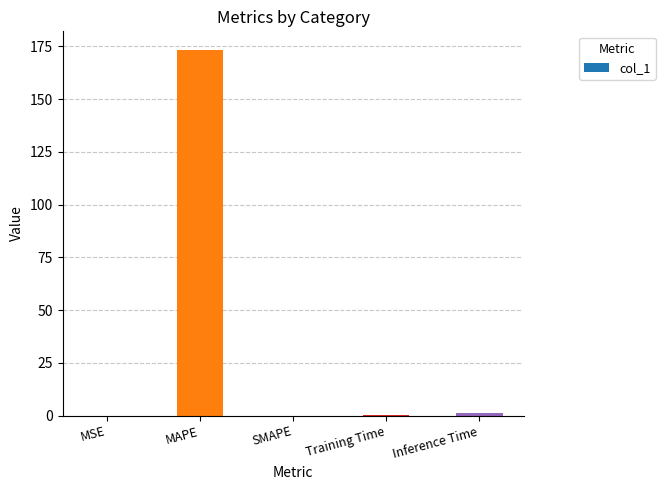

True or false: the data shows 74.5 at SMAPE.

False